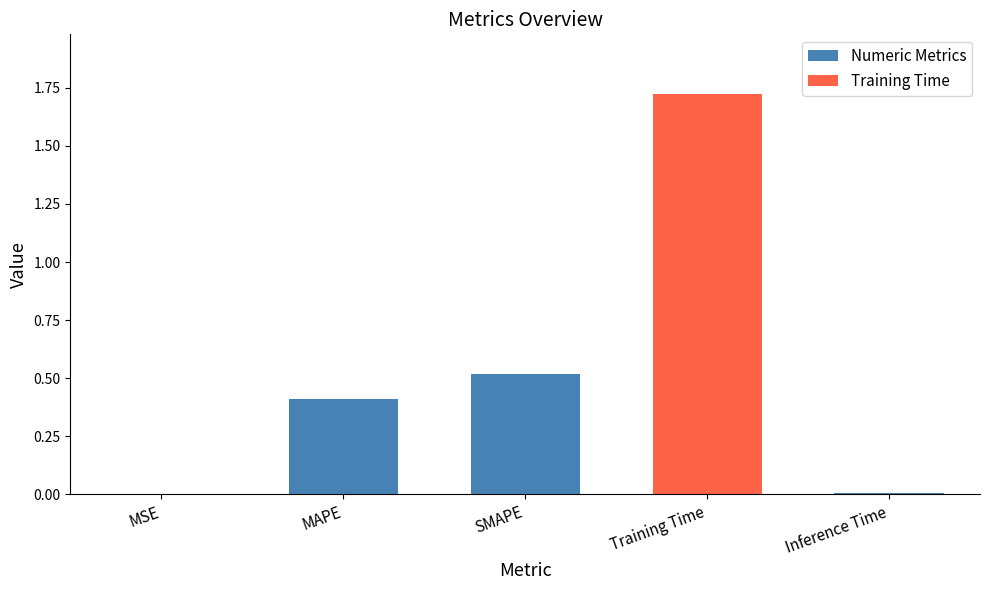

What is the sum of all values?

2.7